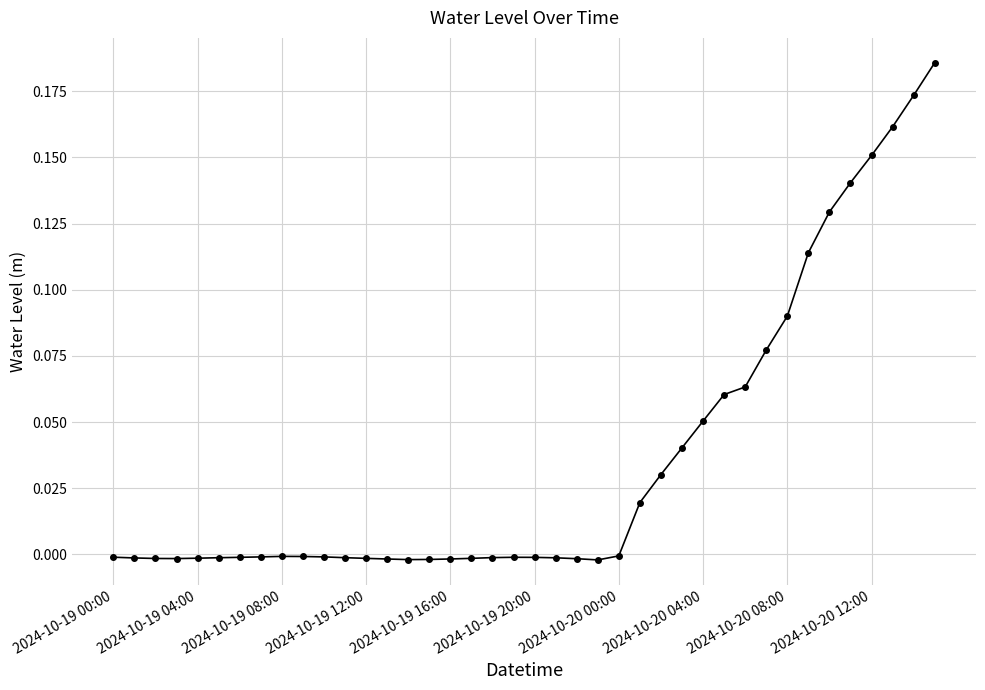

What is the sum of all values?

1.5